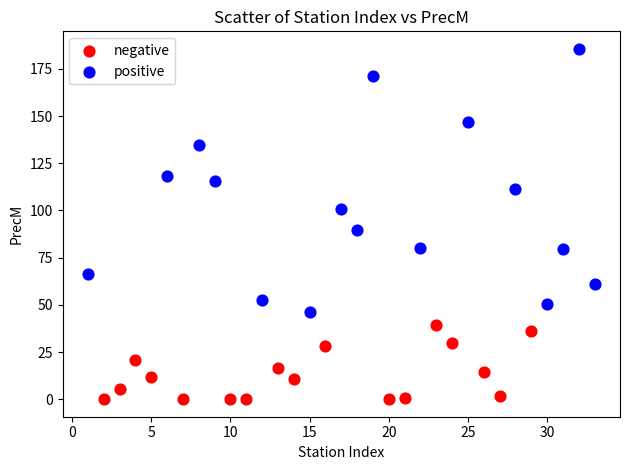

Which series contains the lowest Y value?

negative